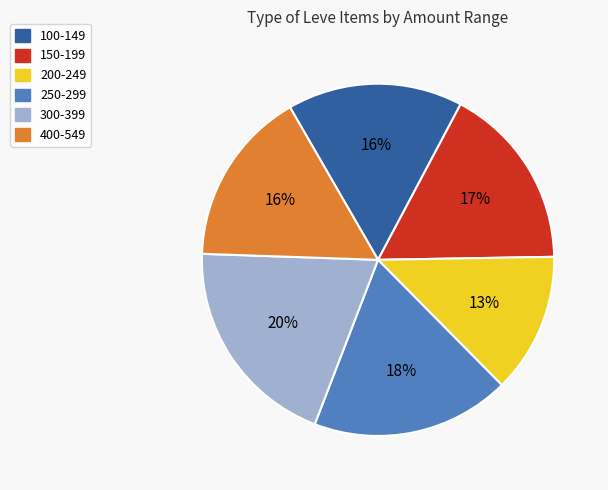

To the nearest percent, what is the difference between the largest and smallest slice percentages?

7%